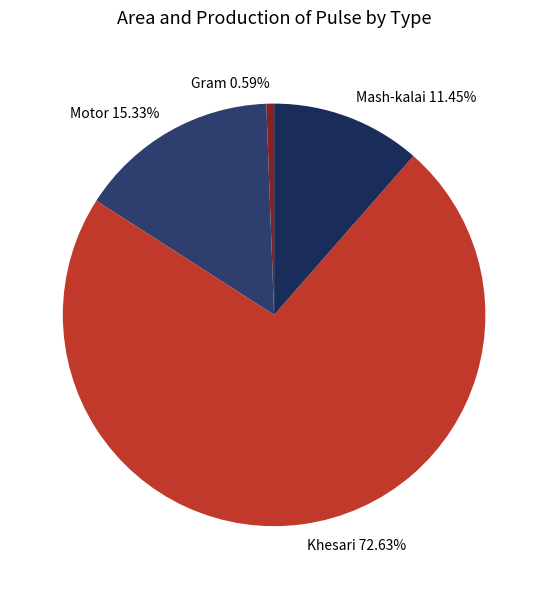

Combined, do Motor and Gram account for over 50%?

No